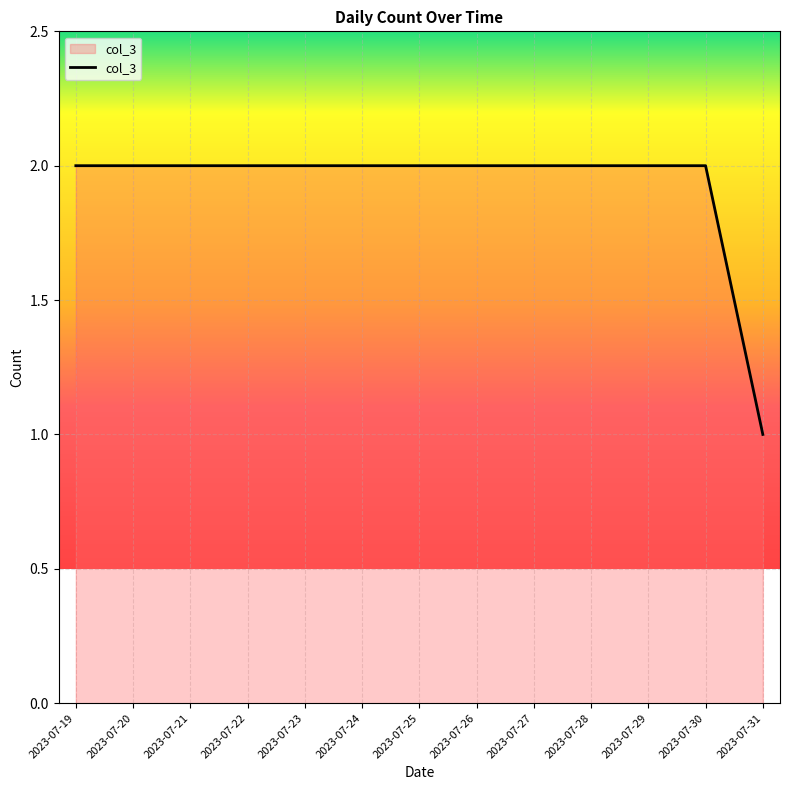

How many distinct data groups are displayed?

1